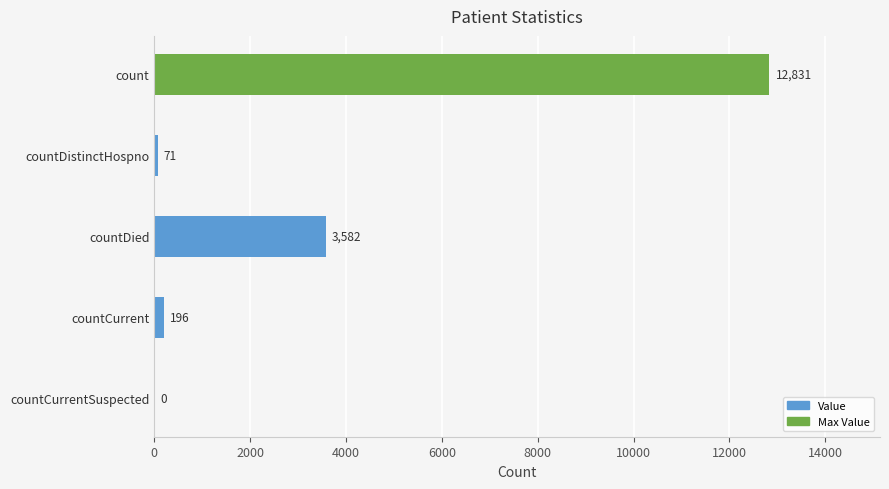

The chart shows a value of 71 at countDistinctHospno. True or false?

True